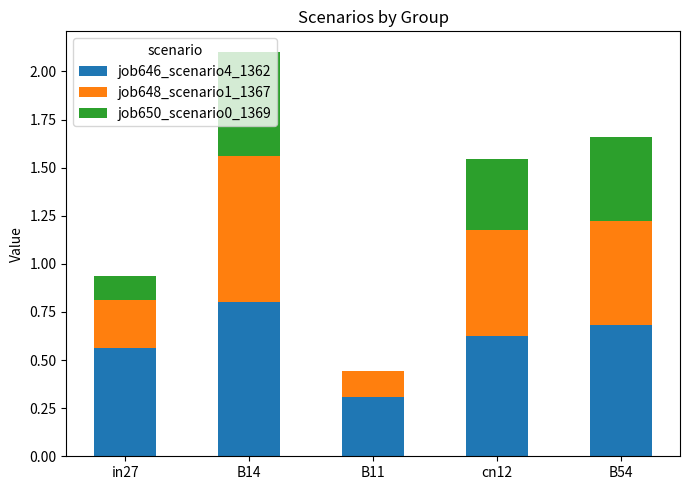

What is the total value across all series at cn12?

1.5